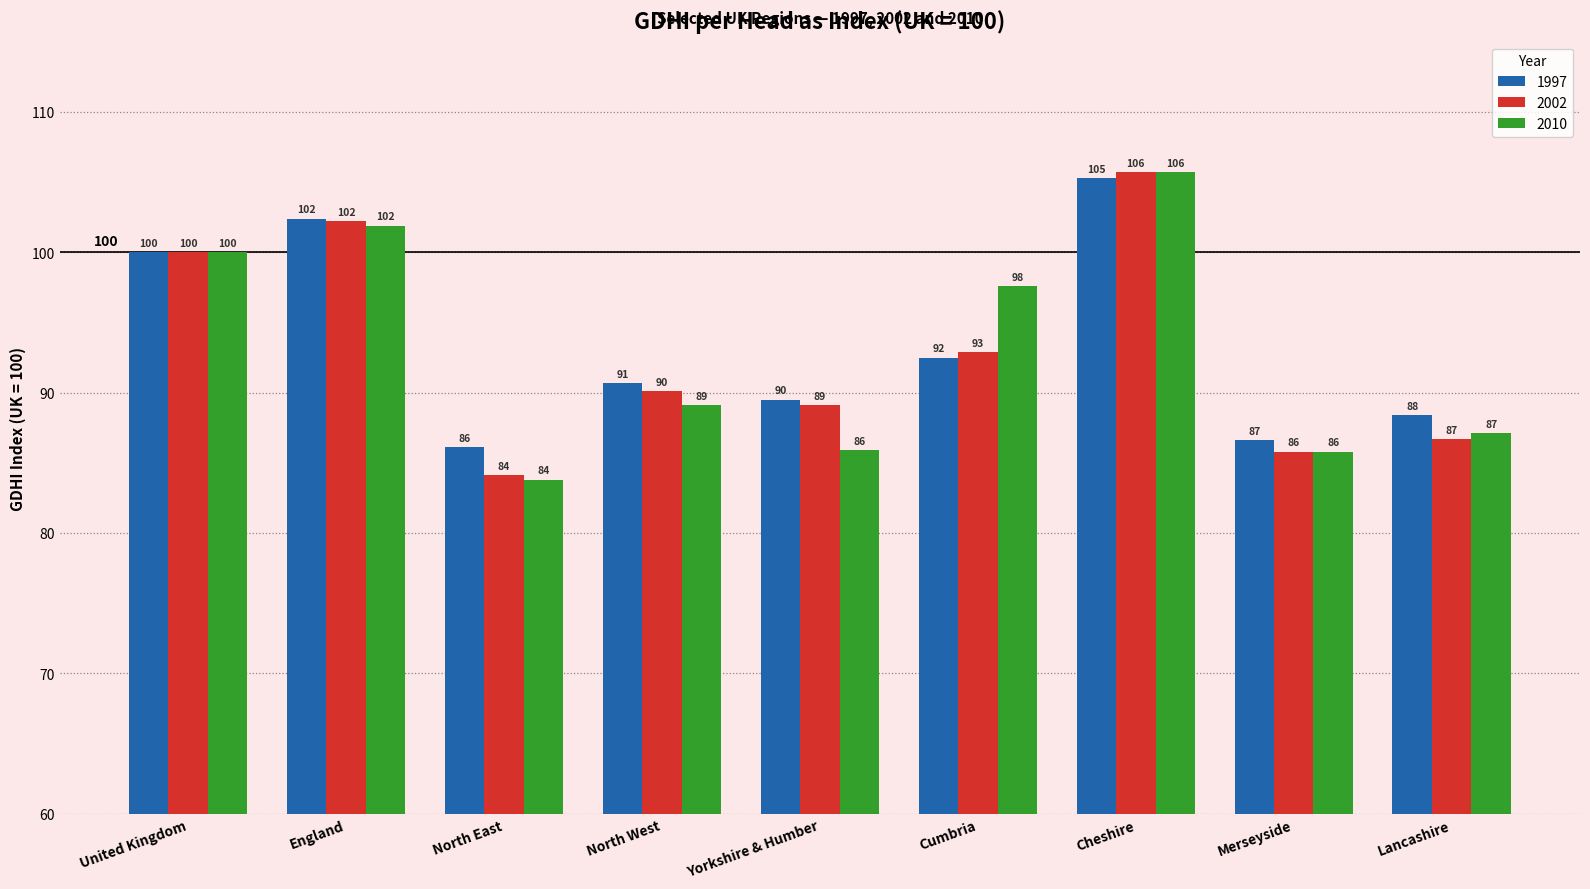

Which series changed the most between England and Merseyside?

2002